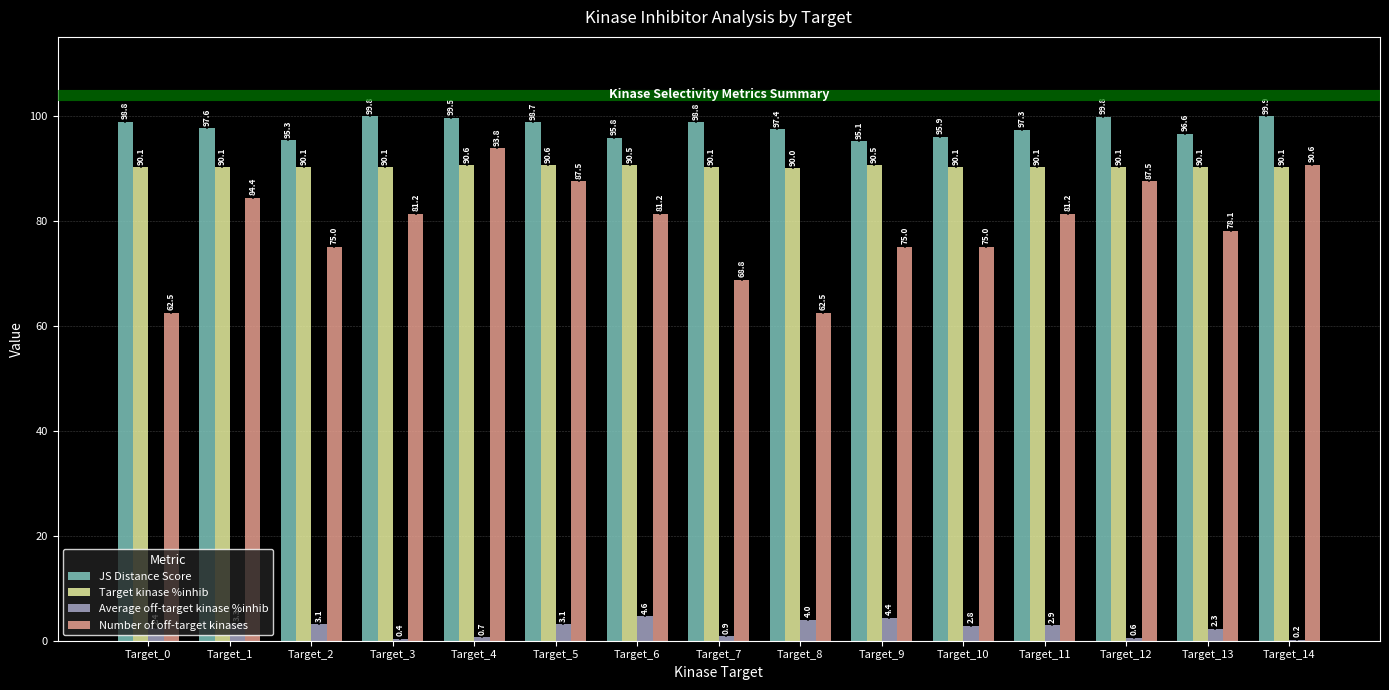

What is the minimum value for JS Distance Score?

95.1